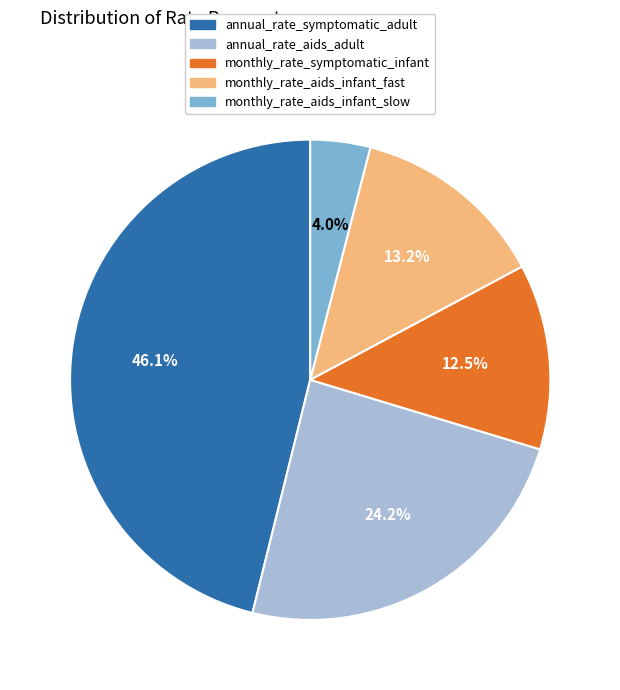

Count the number of slices in the pie.

5